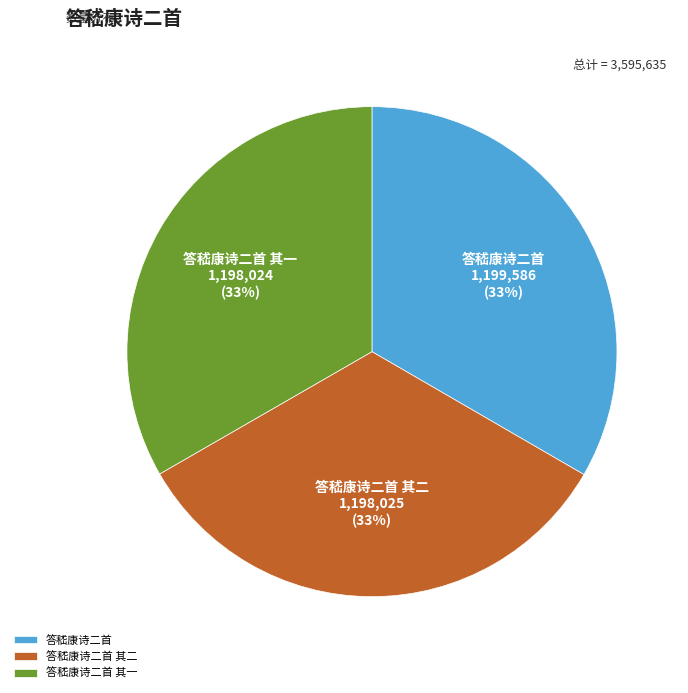

The 答嵇康诗二首 slice represents 25% of the pie. True or false?

False